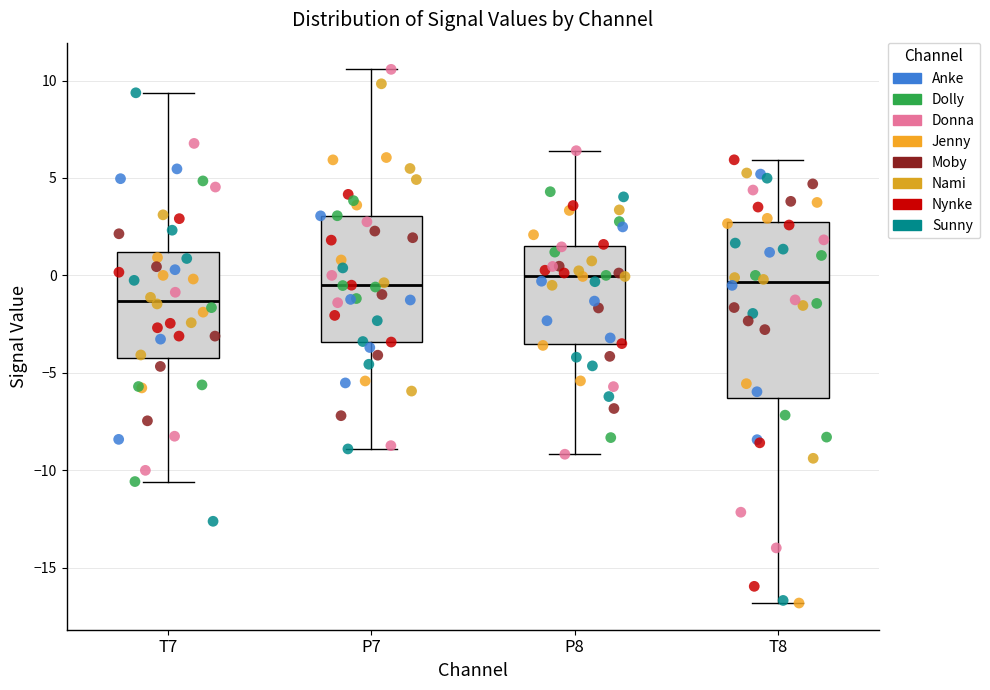

Reading left to right, transcribe this box plot: for each box, give where its median line is, the range the box spans, and where its two whiskers end, as read against the y-axis. The values are not printed on the chart, so give them approximately, as read against the axis.

T7: median -1.5, box -4.0 to 1.0, whiskers -10.5 to 9.5
P7: median -0.5, box -3.5 to 3.0, whiskers -9.0 to 10.5
P8: median 0.0, box -3.5 to 1.5, whiskers -9.0 to 6.5
T8: median -0.5, box -6.5 to 2.5, whiskers -17.0 to 6.0